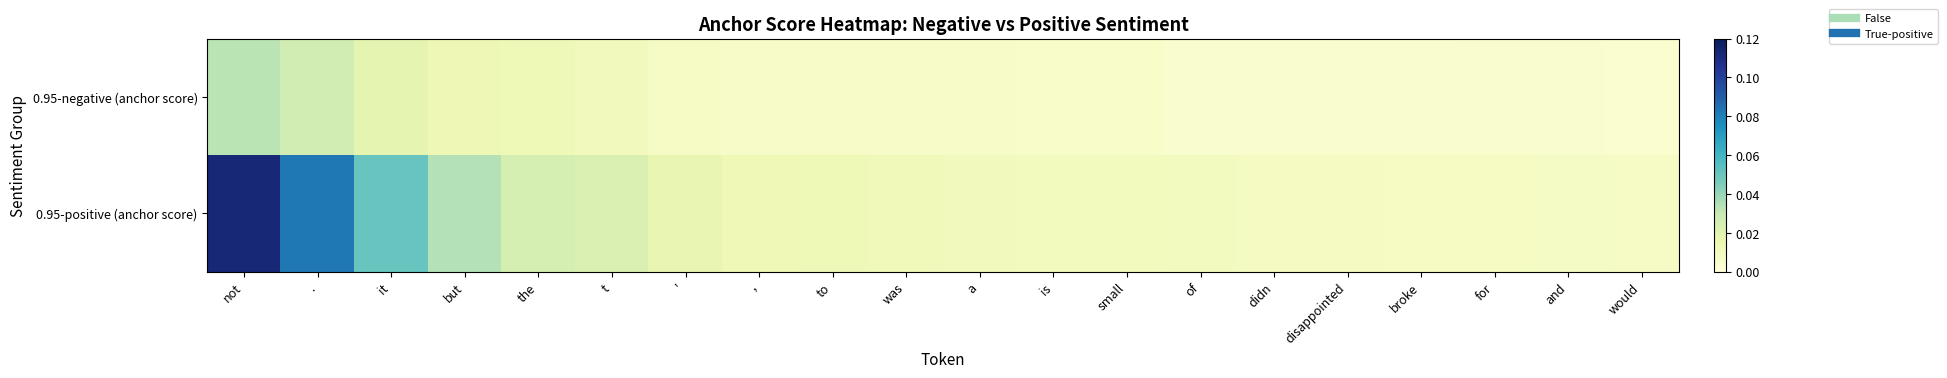

At how many categories does at least one series exceed 0?

20